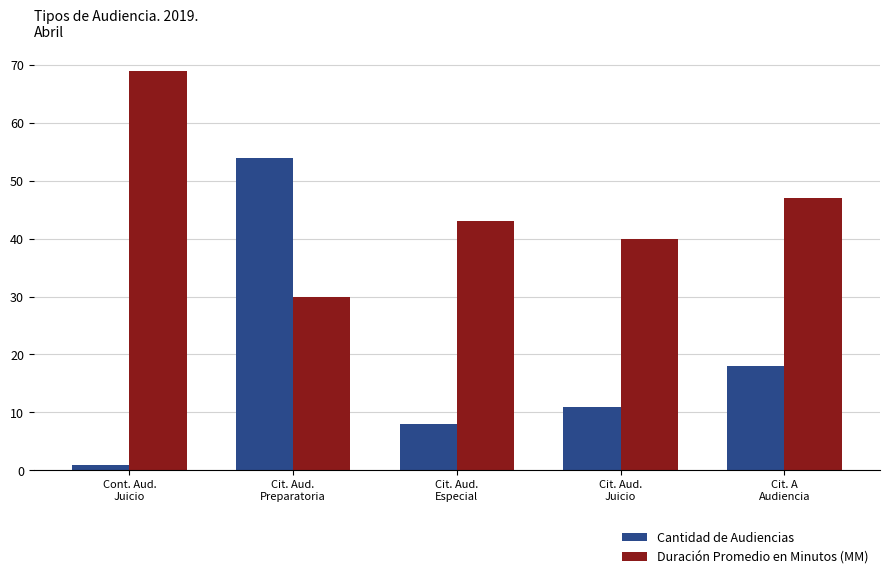

What is the sum of the Duración Promedio en Minutos (MM) values at Cit. Aud.
Especial and Cit. A
Audiencia?

90